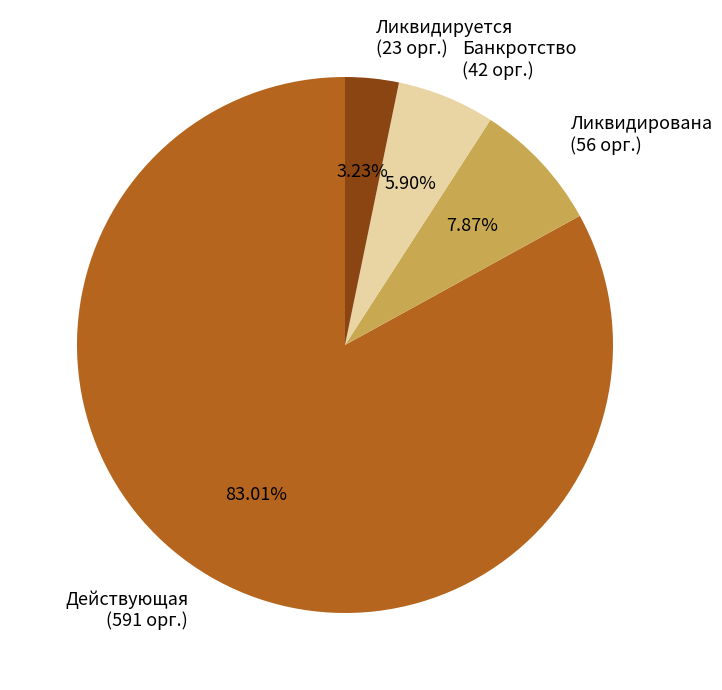

To the nearest percent, what is the difference between the Банкротство and Действующая slice percentages?

77%